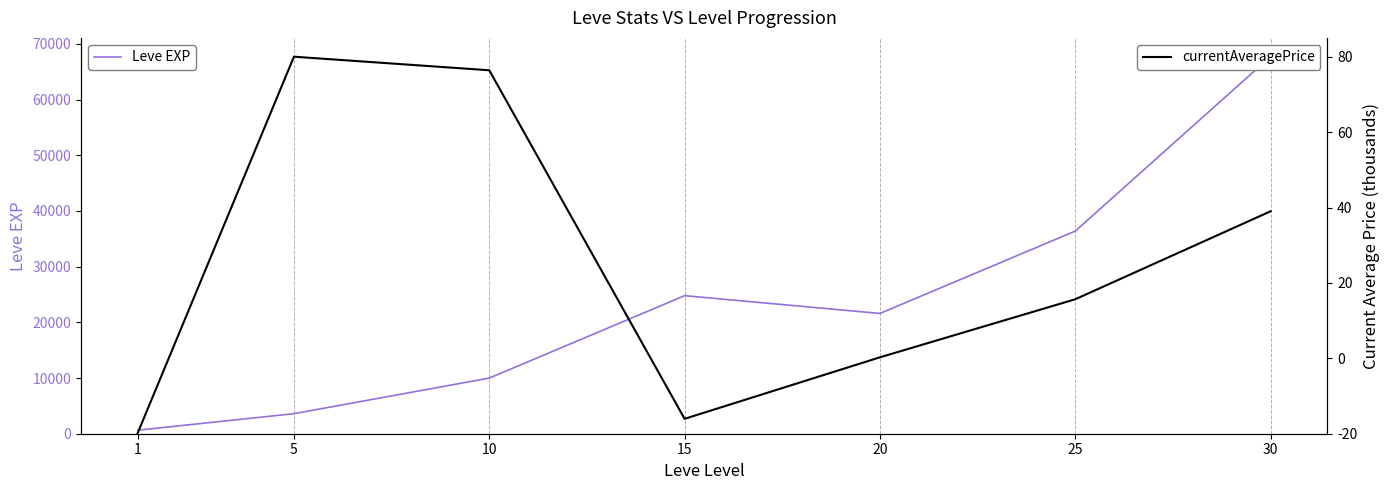

What are all the series names shown in the legend?

Leve EXP, currentAveragePrice